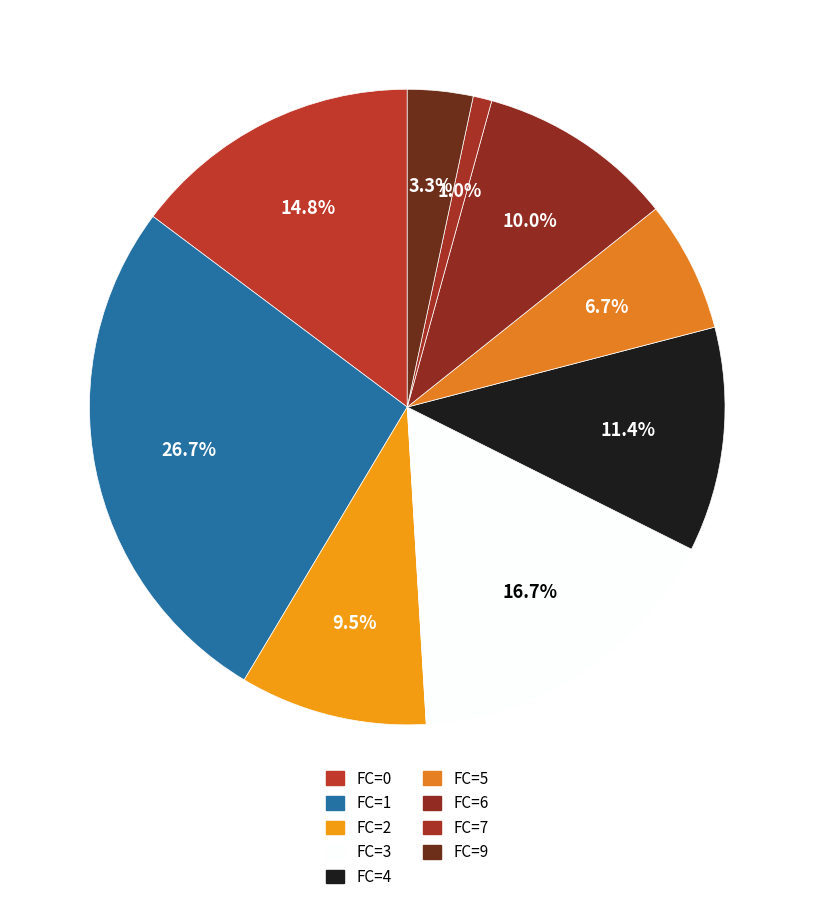

Count the number of slices in the pie.

9